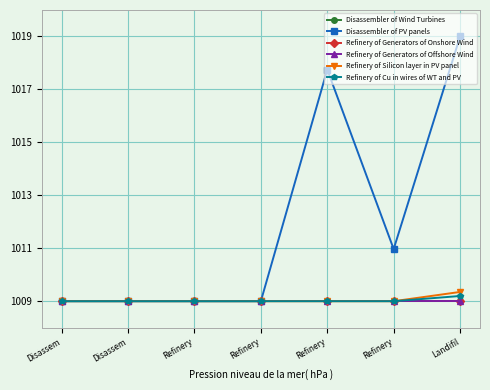

What is the label of the 5th point from the right?

Refinery